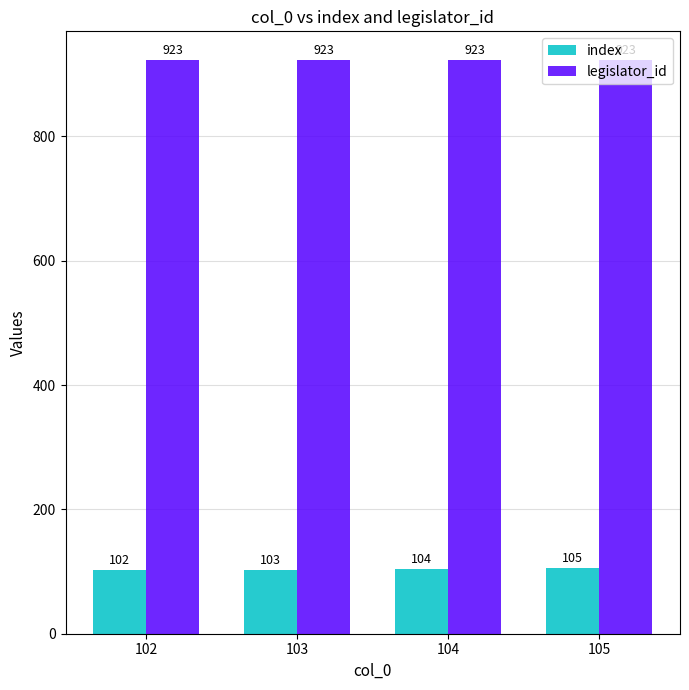

At how many categories does at least one series exceed 597?

4